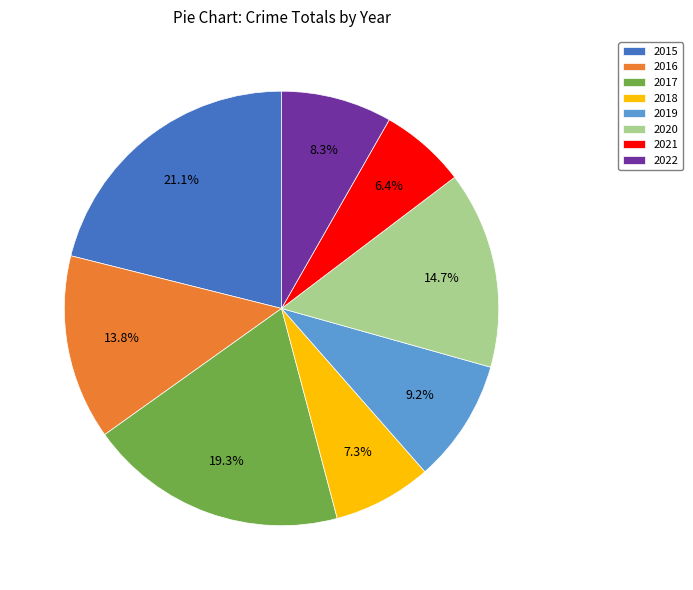

Is it true that 2019 is 3% of the pie?

False